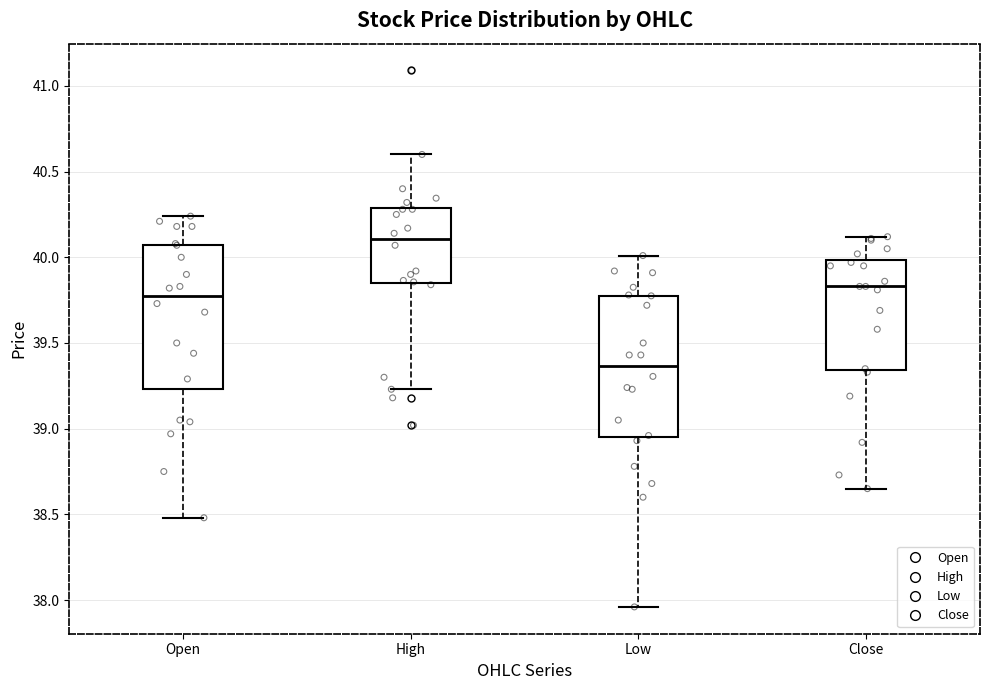

Where does the median line of the box for Low sit on the y-axis? The values are not printed on the chart, so give them approximately, as read against the axis.

39.35